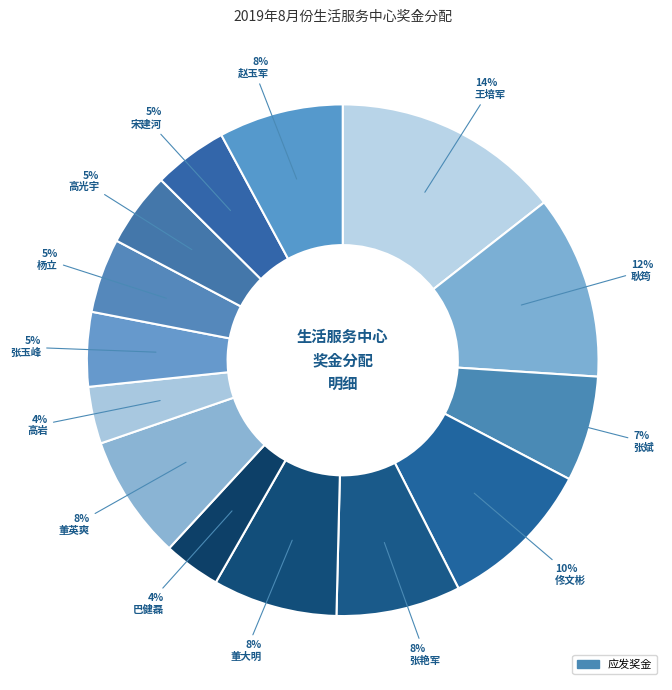

Is there any slice that represents more than half of the pie?

No